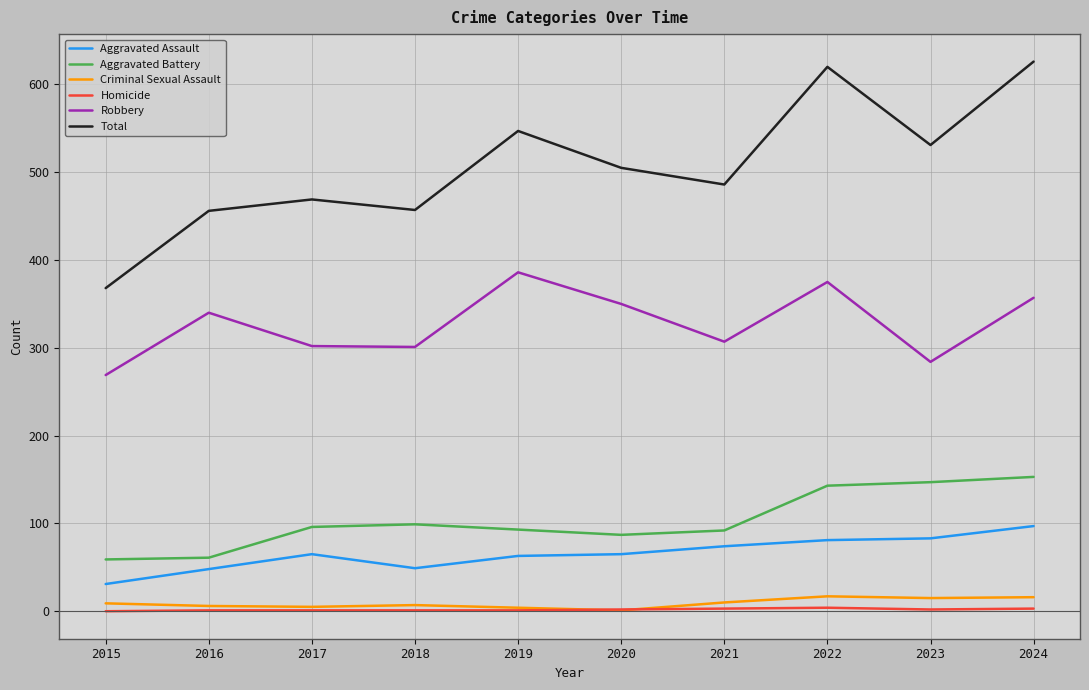

What are all the series names shown in the legend?

Aggravated Assault, Aggravated Battery, Criminal Sexual Assault, Homicide, Robbery, Total